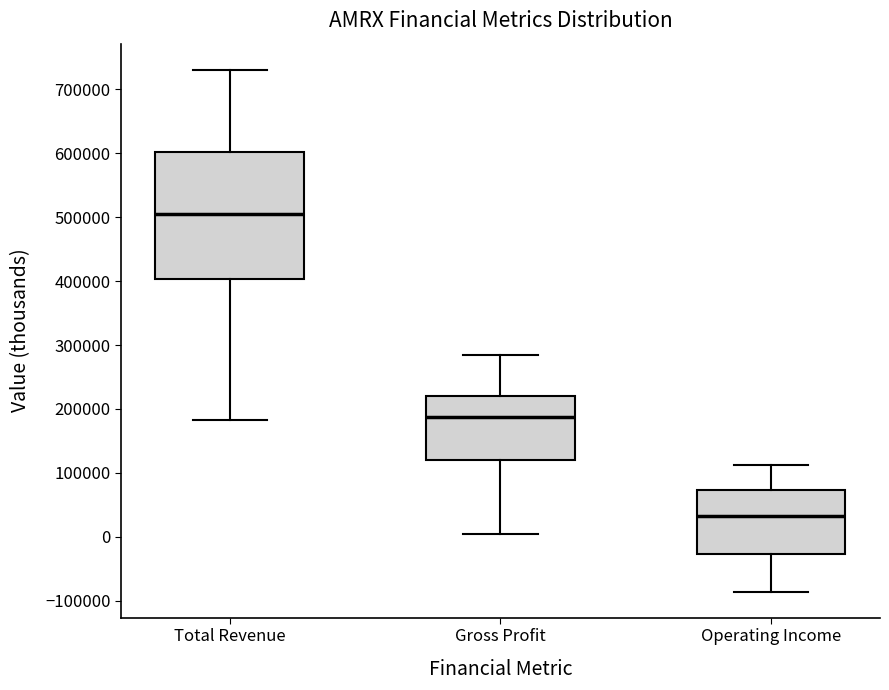

Comparing the boxes themselves (not the whiskers), which one is the tallest?

Total Revenue